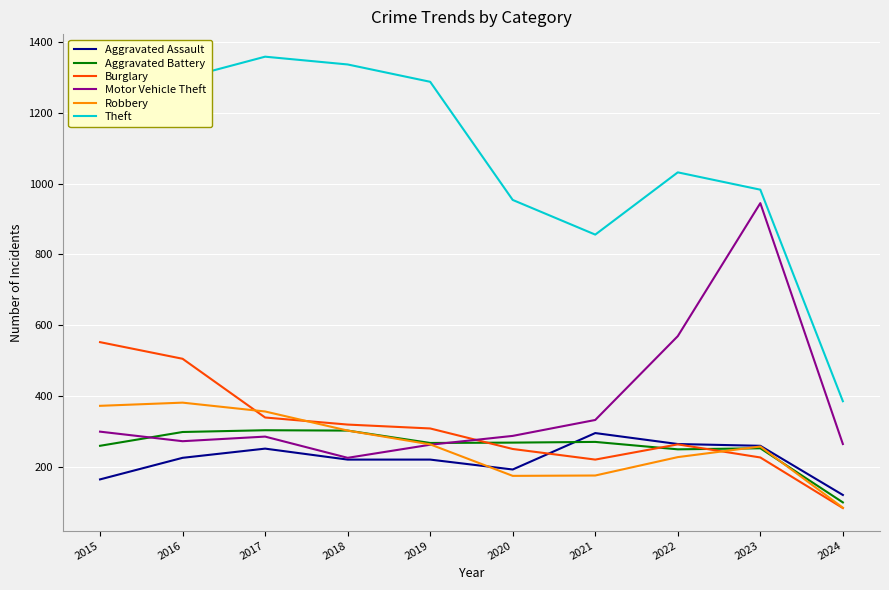

The Robbery series shows 67 at 2020. True or false?

False